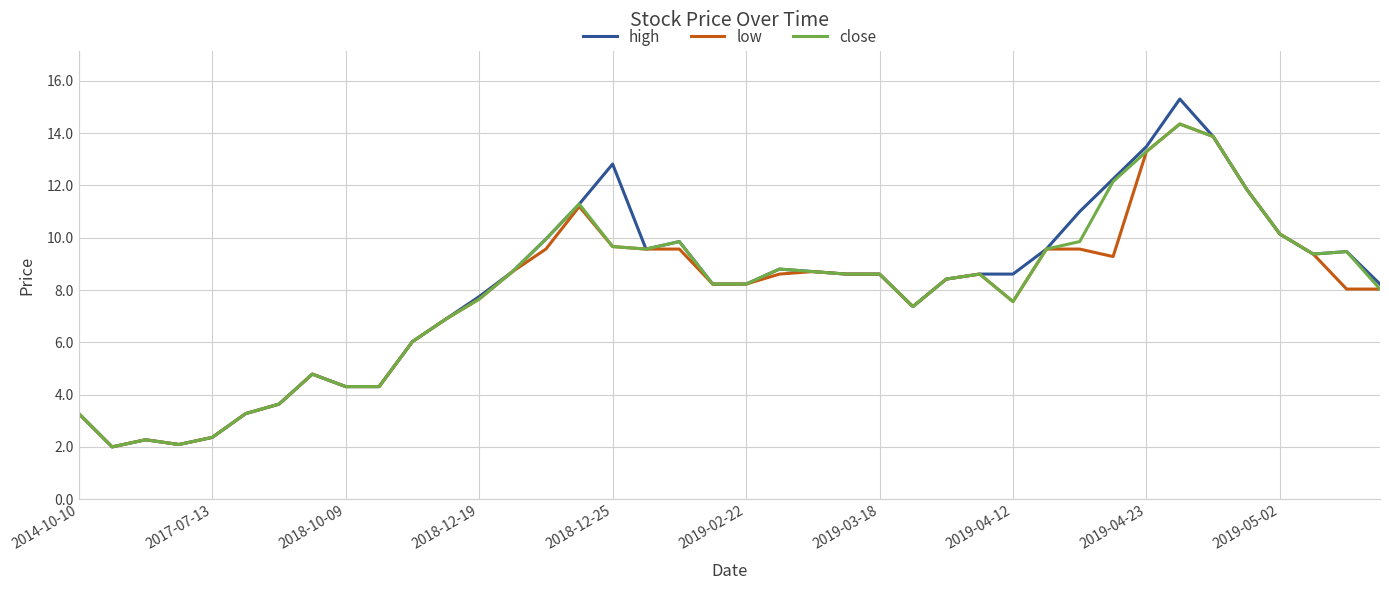

What is the maximum value for low?

14.3